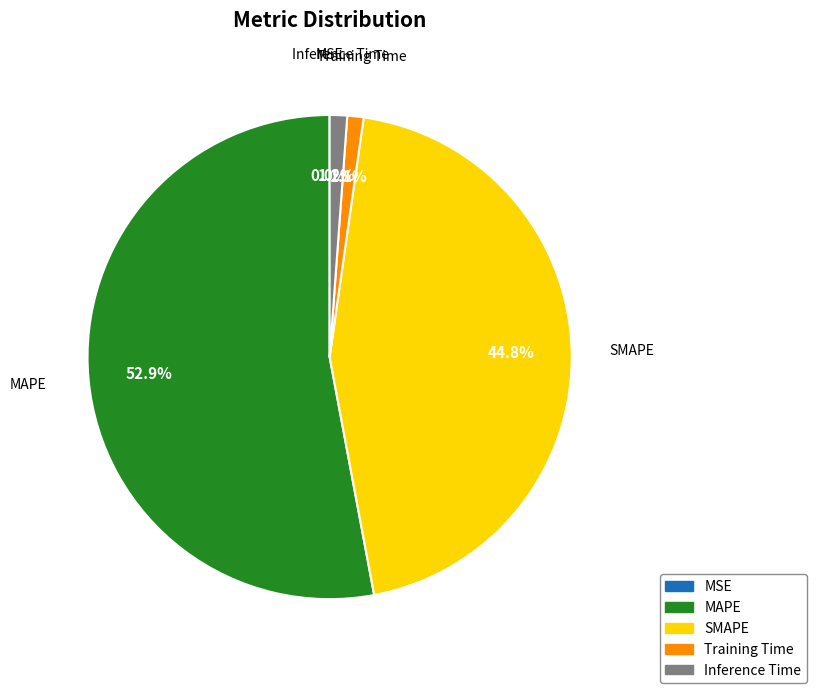

Which slice is the largest?

MAPE